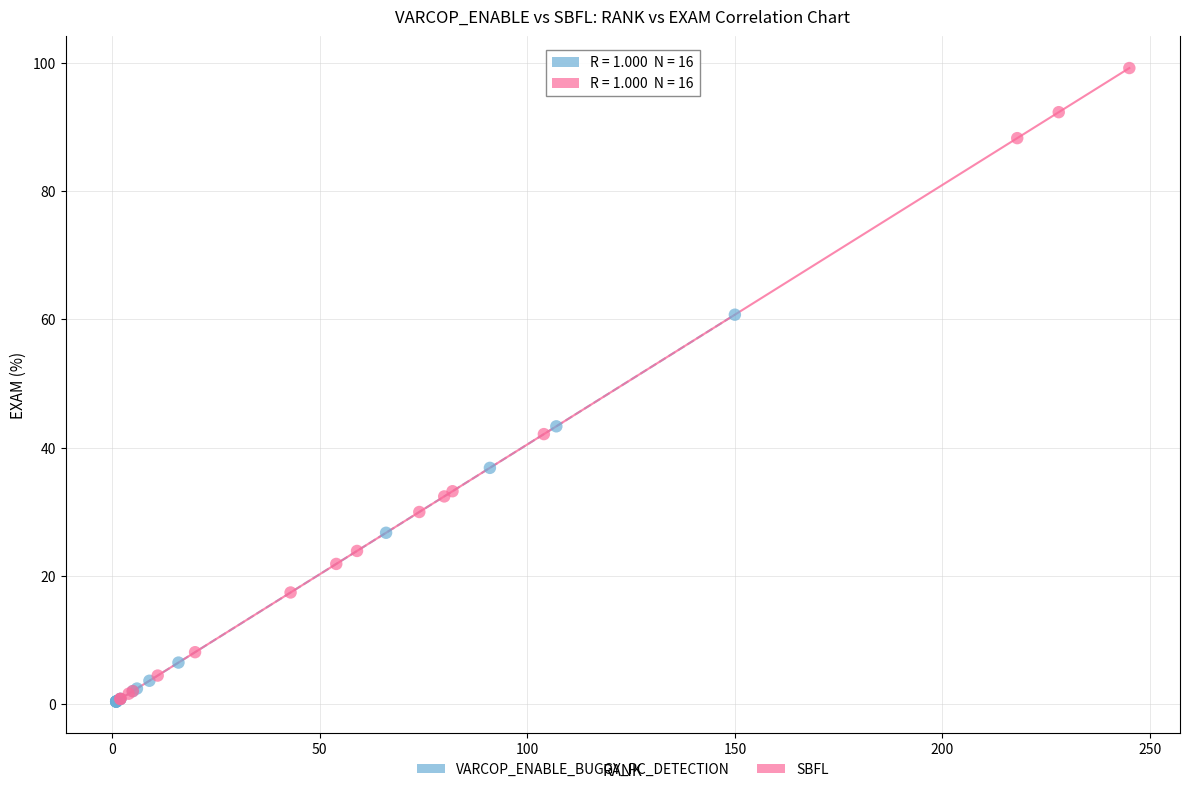

Which series has the largest Y range (max minus min)?

SBFL